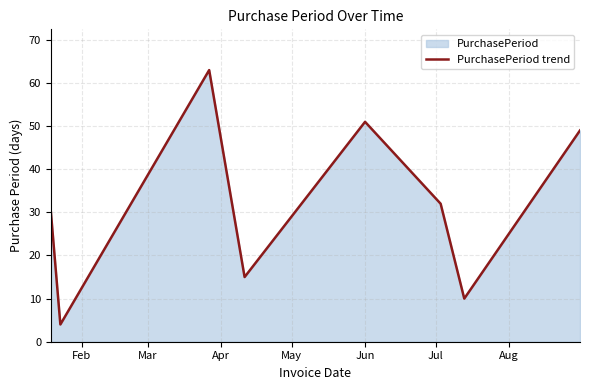

How many interior local valleys (lower than both neighbors) does the data have?

3